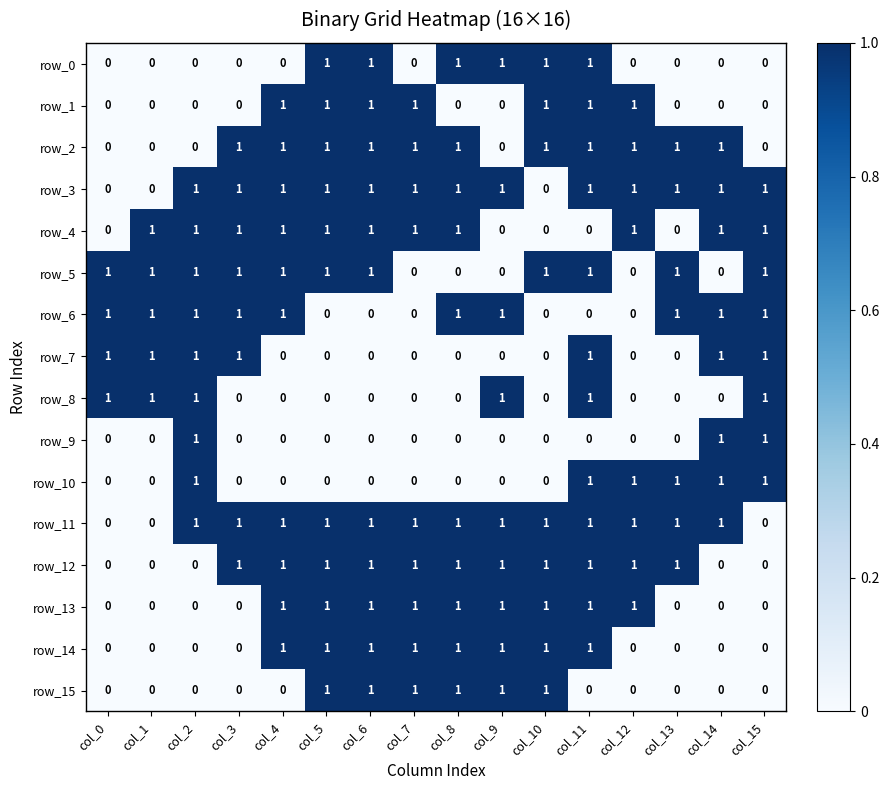

What is the sum of all row_7 values?

7